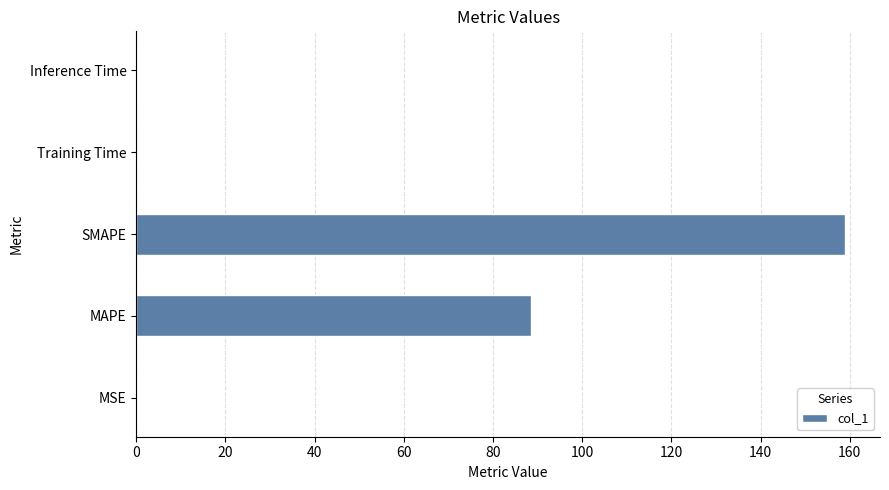

Is it true that the value at SMAPE is 73.9?

False